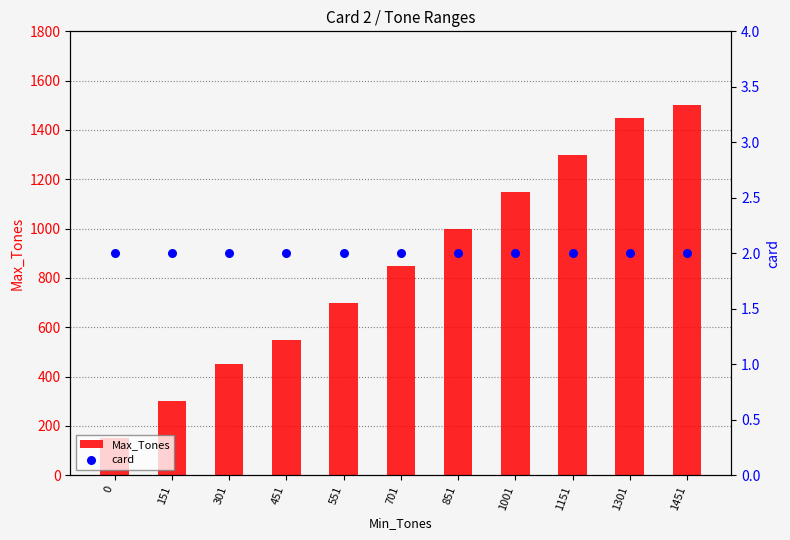

Which series reaches the maximum Y coordinate?

Max_Tones